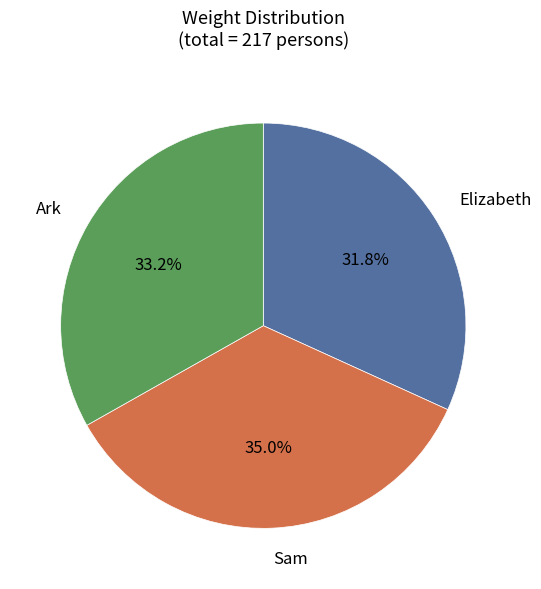

Do Ark and Sam together represent more than half of the pie?

Yes